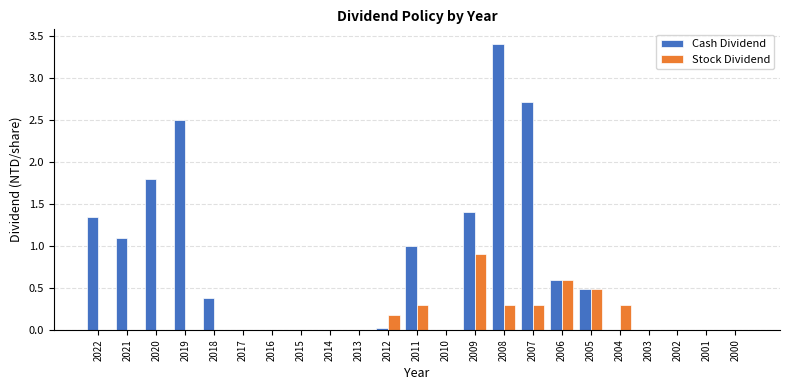

At which category is the sum across all series the highest?

2008